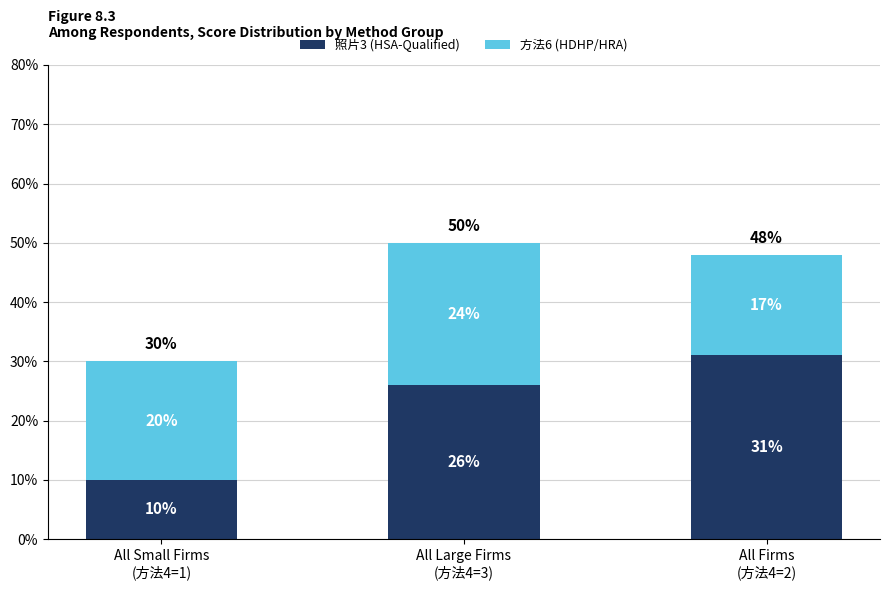

How many bars are there in total?

3